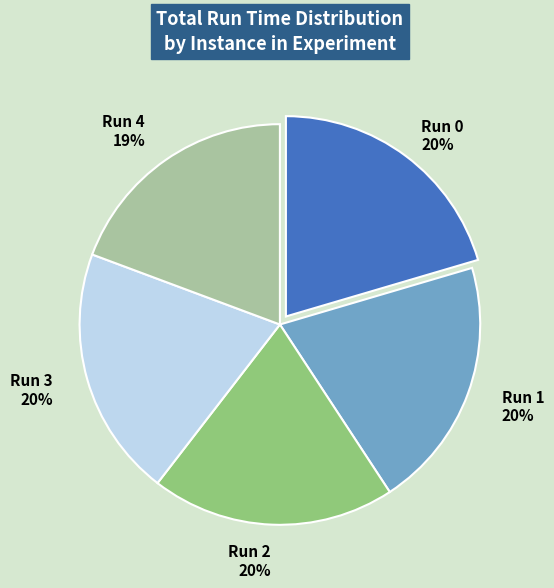

Is there any slice that represents more than half of the pie?

No